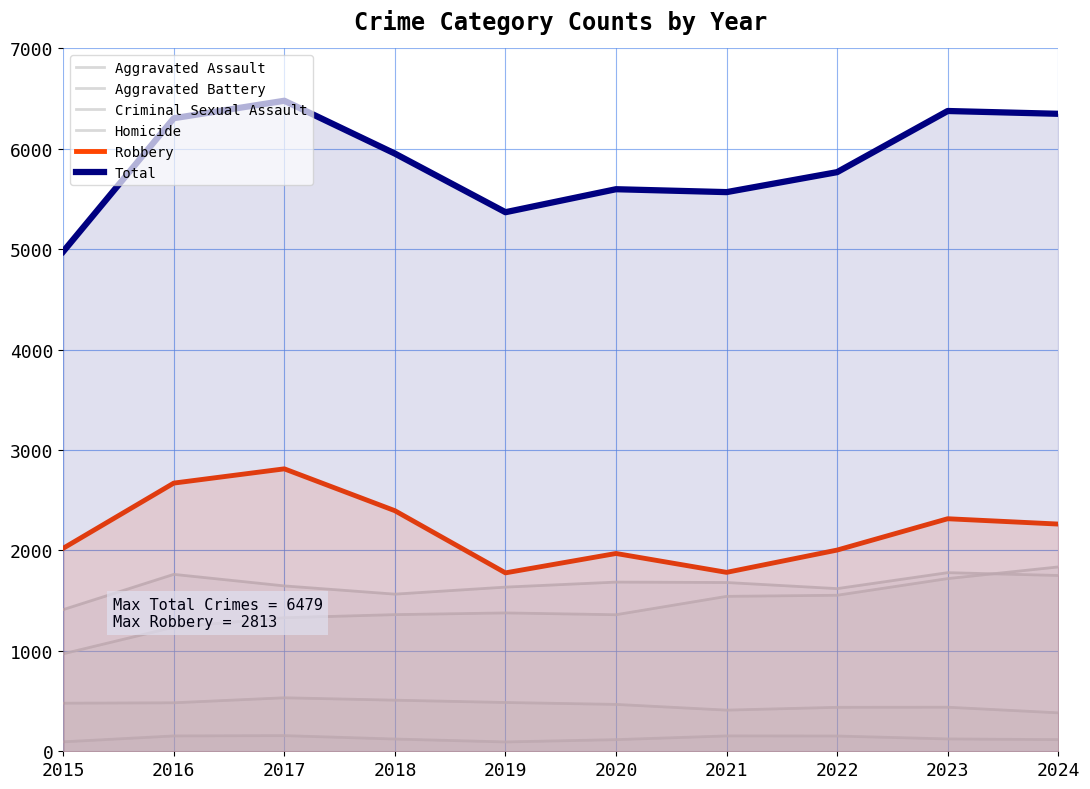

What is the total value across all series at 2021?

11138